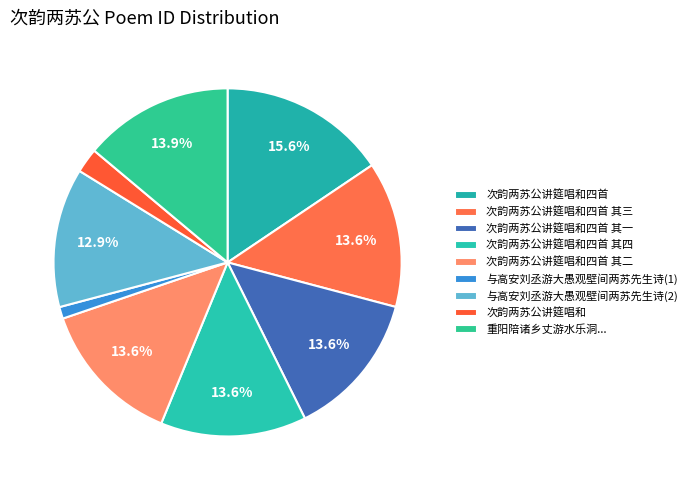

Rank the categories by value from lowest to highest.

与高安刘丞游大愚观壁间两苏先生诗, 次韵两苏公讲筵唱和, 与高安刘丞游大愚观壁间两苏先生诗, 次韵两苏公讲筵唱和四首 其四, 次韵两苏公讲筵唱和四首 其三, 次韵两苏公讲筵唱和四首 其二, 次韵两苏公讲筵唱和四首 其一, 重阳陪诸乡丈游水乐洞过风篁岭龙井张饮观两苏仙辩才法师像晚憩杨家梅园归路小雨, 次韵两苏公讲筵唱和四首